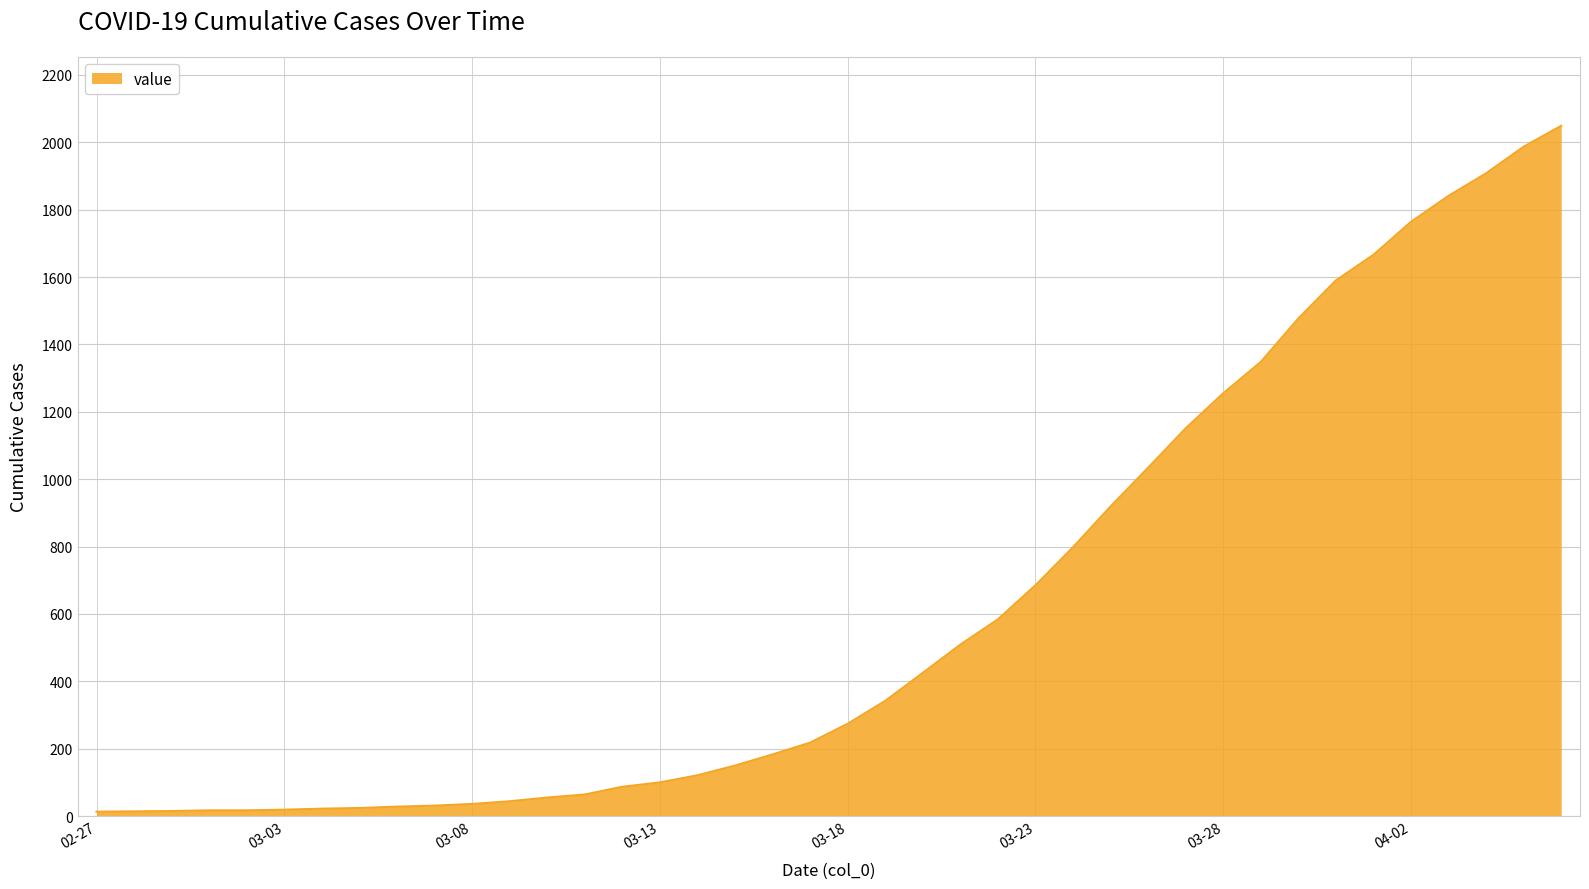

What is the greatest value displayed?

2049